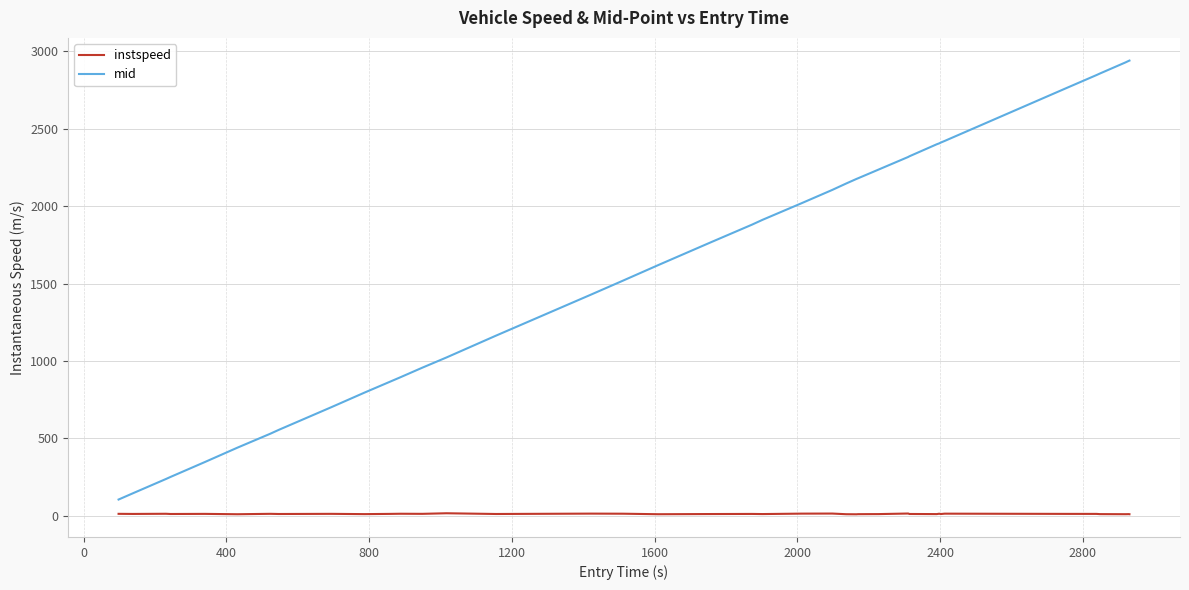

Rank the series by their average value, from highest to lowest.

mid, instspeed